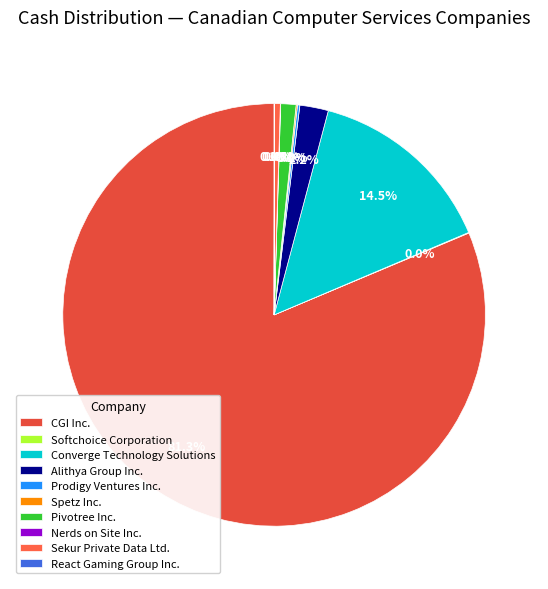

Rank the categories by value from lowest to highest.

Nerds on Site Inc., React Gaming Group Inc., Softchoice Corporation, Spetz Inc., Prodigy Ventures Inc., Sekur Private Data Ltd., Pivotree Inc., Alithya Group Inc., Converge Technology Solutions, CGI Inc.